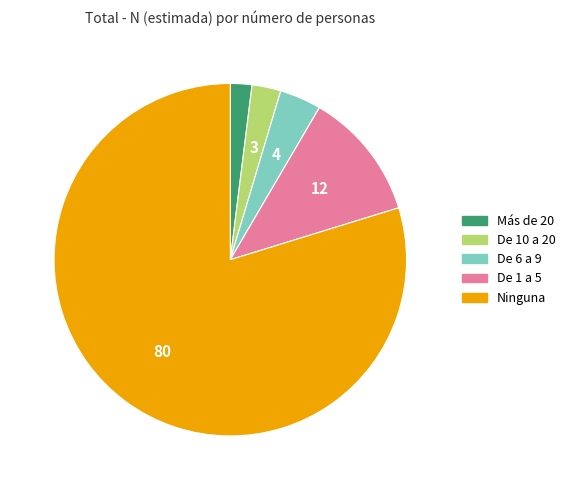

How many segments does this pie chart have?

5